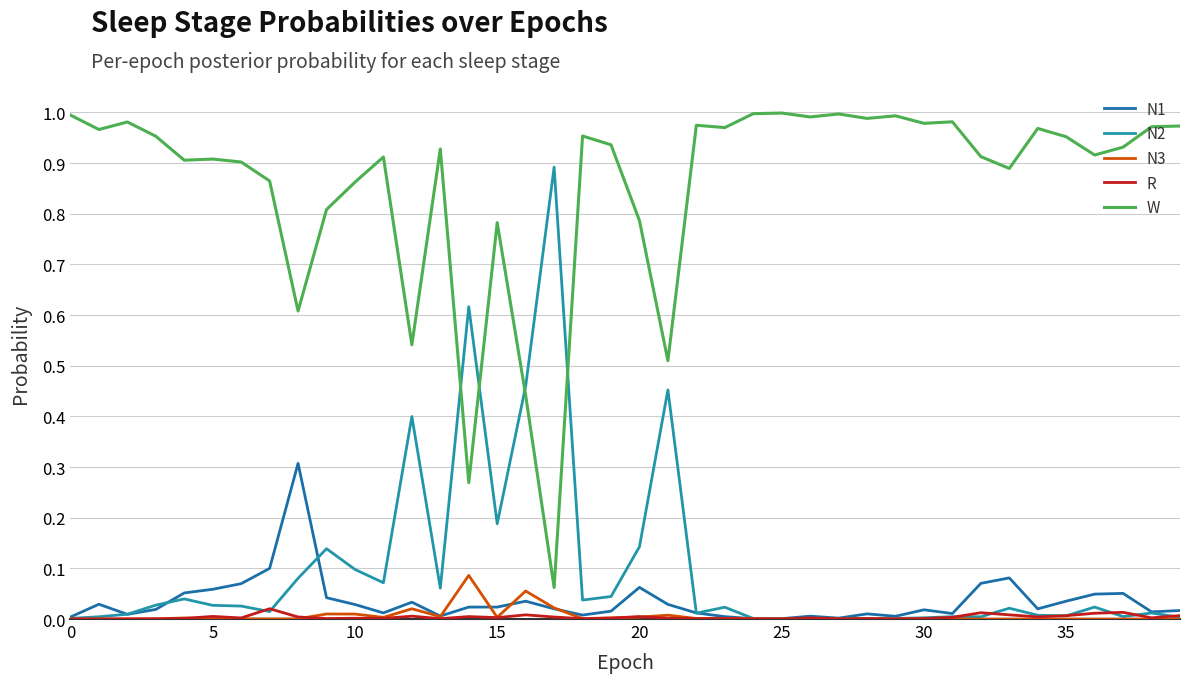

What is the difference between the maximum and minimum values in the N3 series?

0.1